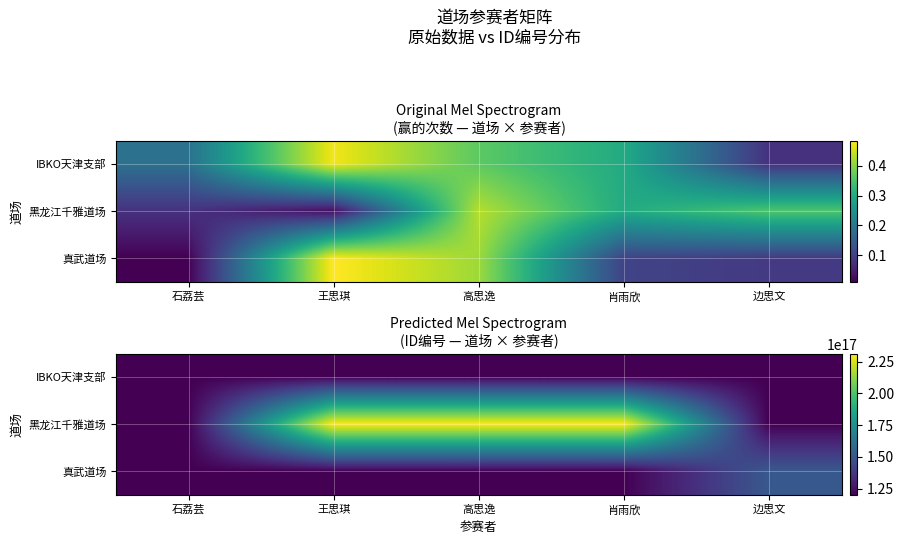

What is the difference between the 黑龙江千雅道场 values at 边思文 and 高思逸?

111017999898006896